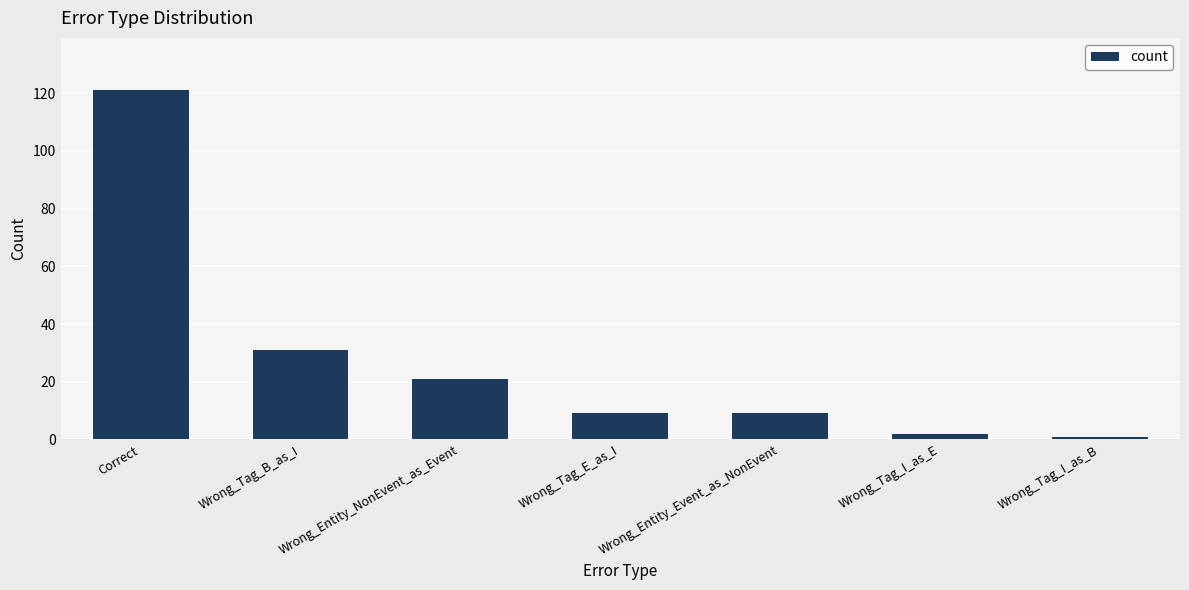

At which category does the chart reach its peak across all series?

Correct